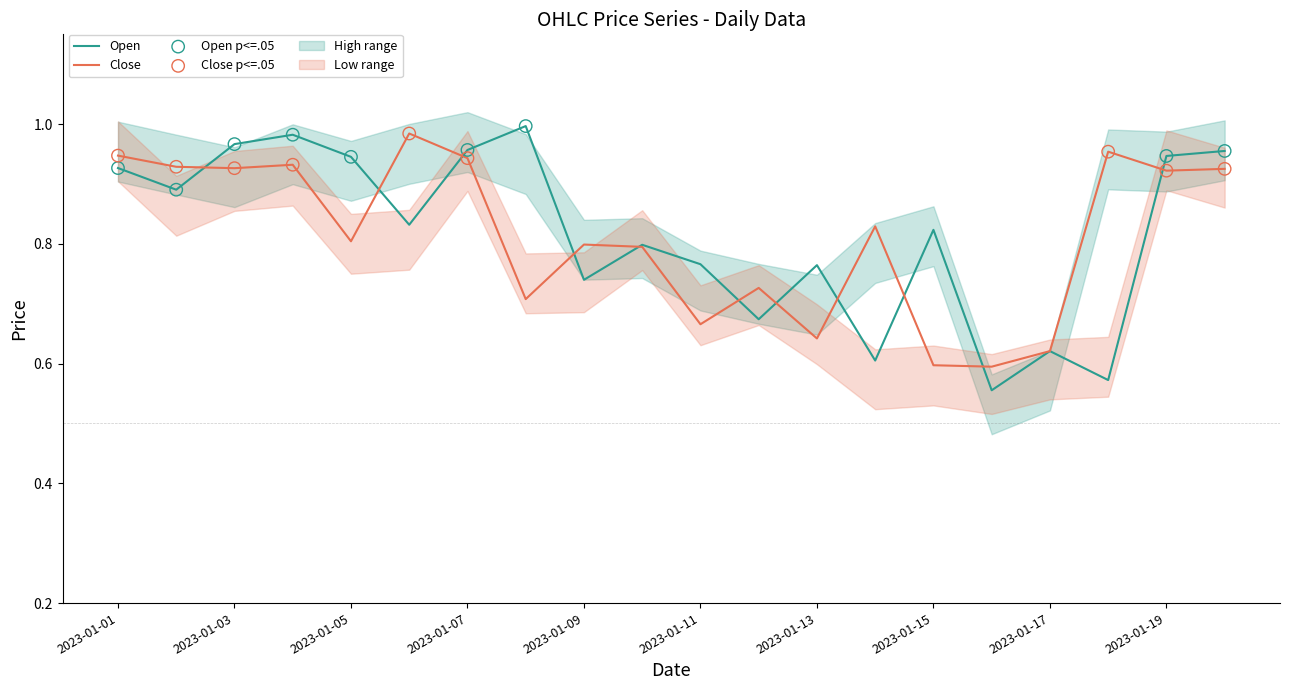

At which category is the sum across all series the highest?

2023-01-04